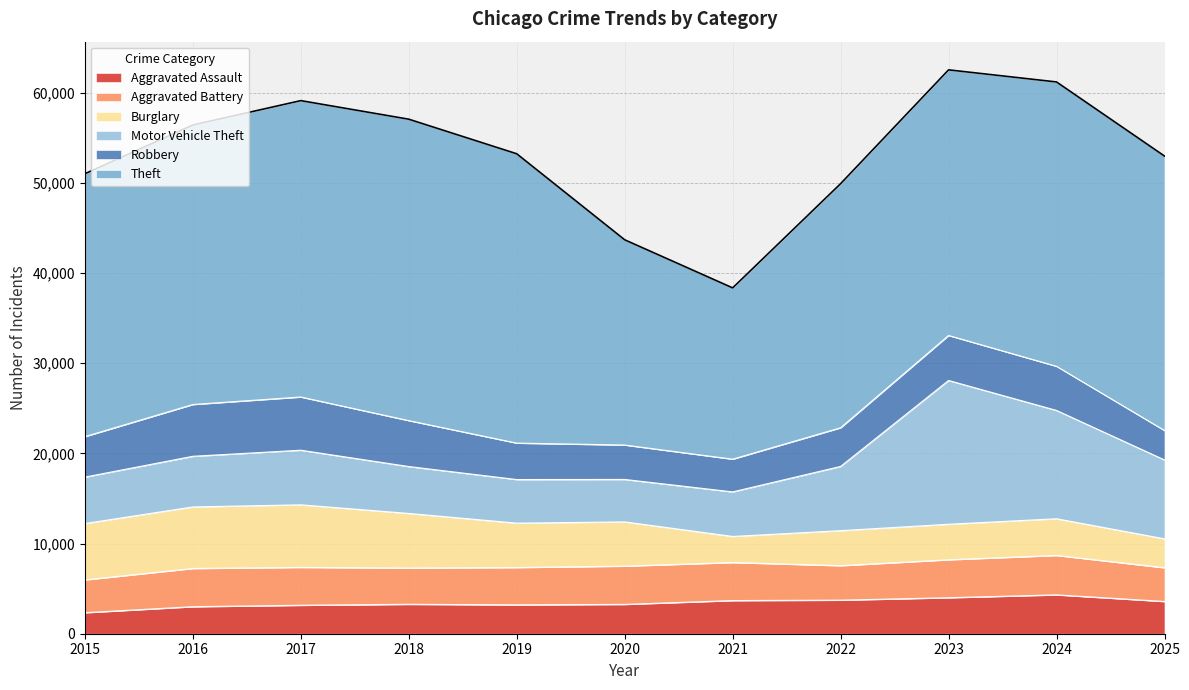

At which label does Burglary first exceed 4908?

2015